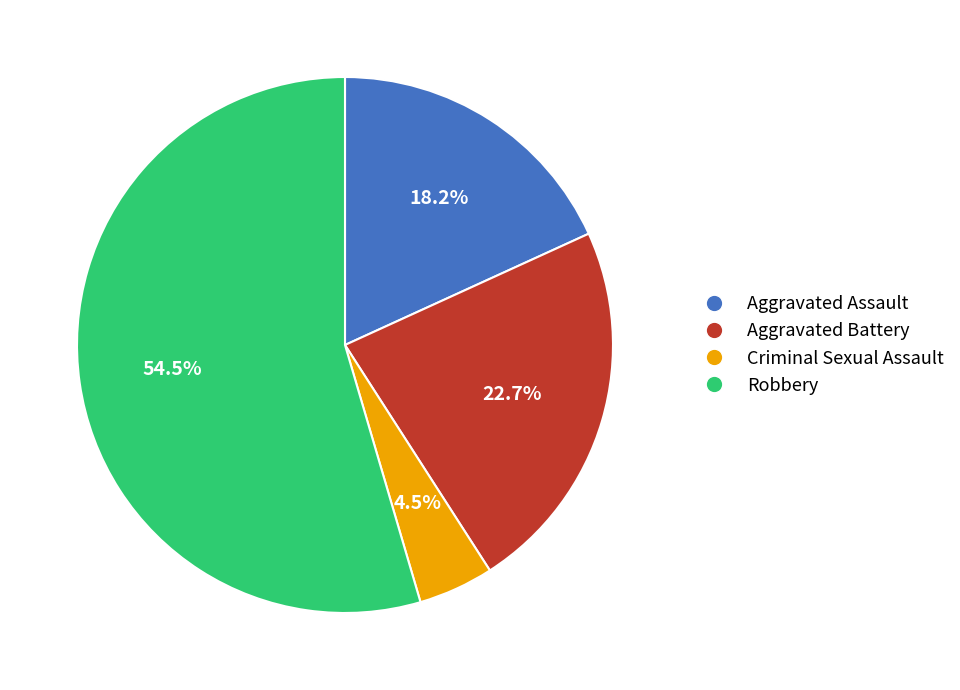

To the nearest percent, what is the difference between the Criminal Sexual Assault and Aggravated Assault slice percentages?

14%